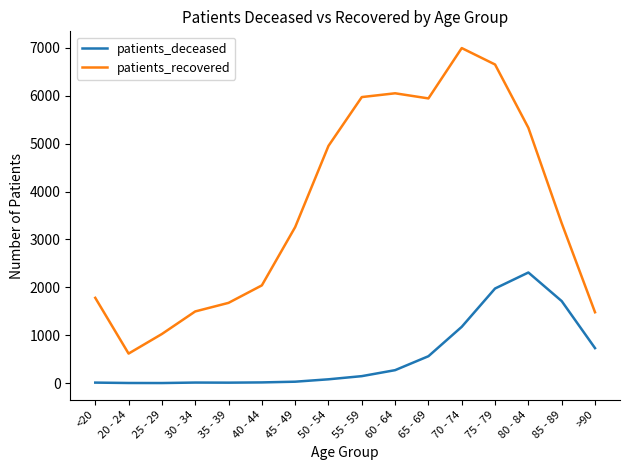

What is the average value of the patients_deceased series?

566